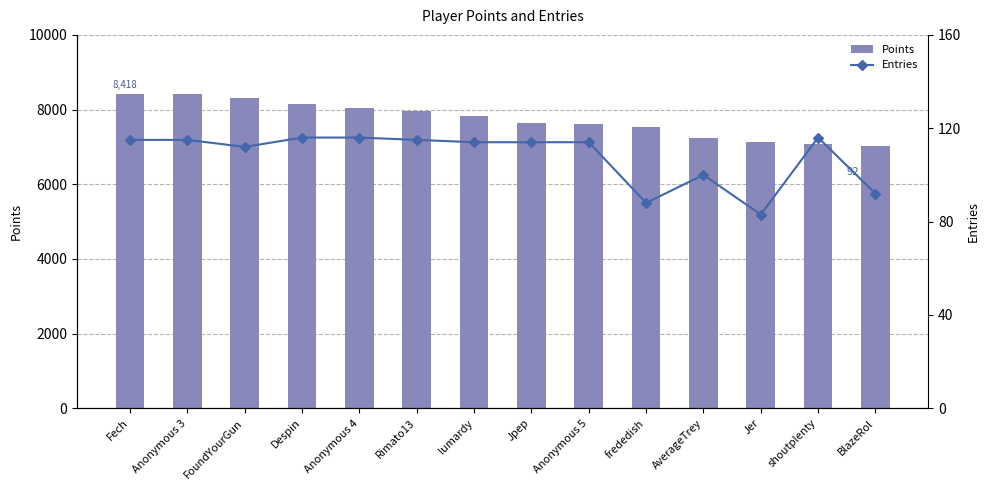

The value of Entries at Rimato13 is 192. True or false?

False